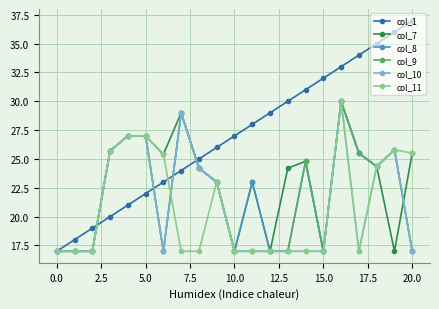

How many categories are shown in the chart?

21